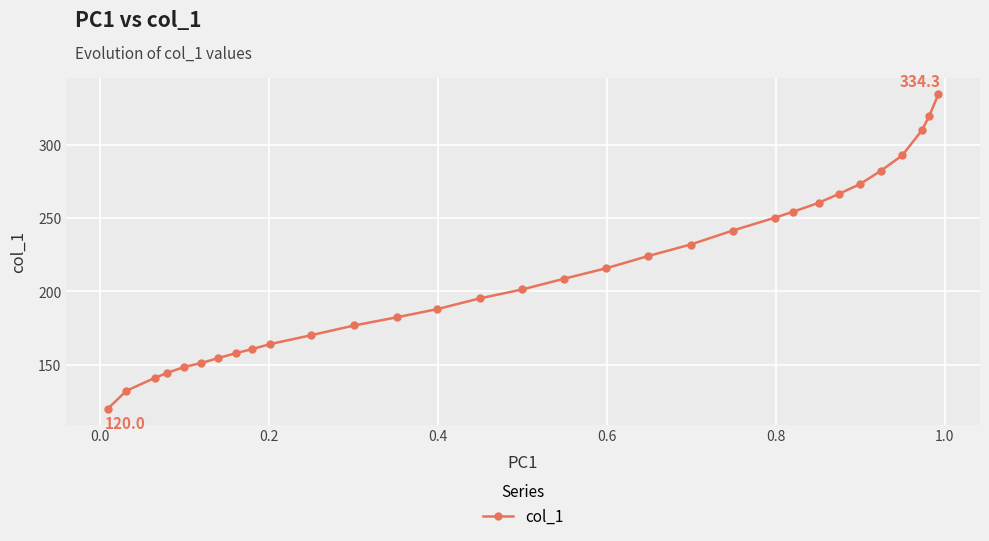

How many distinct data groups are displayed?

1